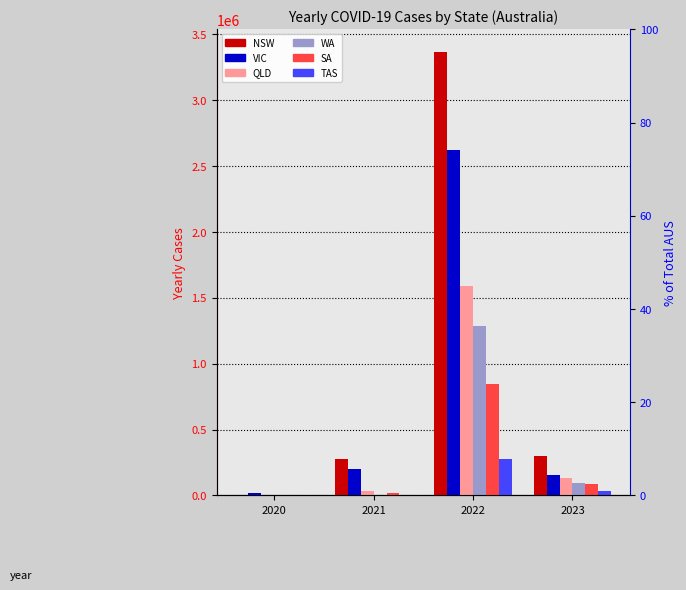

What is the sum of all NSW values?

3951535